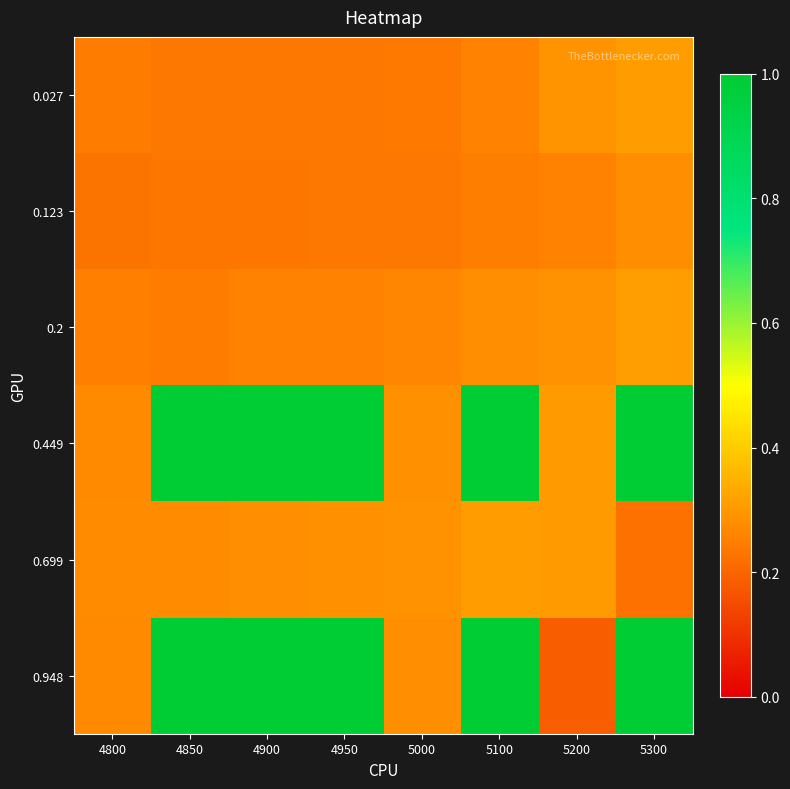

Reading left to right, transcribe all the data shown in this chart.

0.027: 4800=0.2	4850=0.2	4900=0.2	4950=0.2	5000=0.2	5100=0.3	5200=0.3	5300=0.3
0.123: 4800=0.2	4850=0.2	4900=0.2	4950=0.2	5000=0.2	5100=0.2	5200=0.3	5300=0.3
0.2: 4800=0.3	4850=0.2	4900=0.3	4950=0.3	5000=0.3	5100=0.3	5200=0.3	5300=0.3
0.449: 4800=0.3	4850=1.0	4900=1.0	4950=1.0	5000=0.3	5100=1.0	5200=0.3	5300=1.0
0.699: 4800=0.3	4850=0.3	4900=0.3	4950=0.3	5000=0.3	5100=0.3	5200=0.3	5300=0.2
0.948: 4800=0.3	4850=1.0	4900=1.0	4950=1.0	5000=0.3	5100=1.0	5200=0.2	5300=1.0